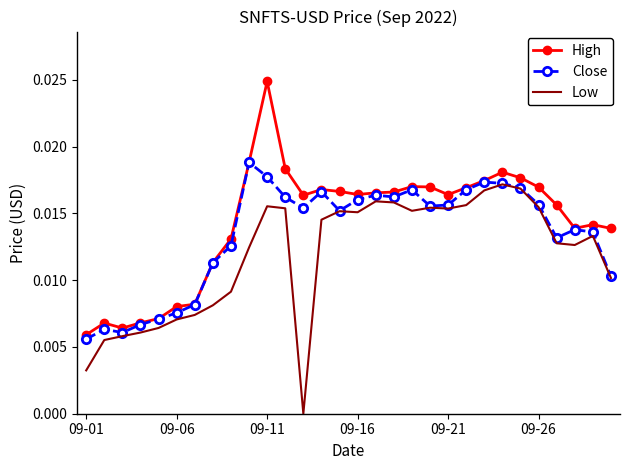

List the series in order of their peak value, highest first.

High, Close, Low